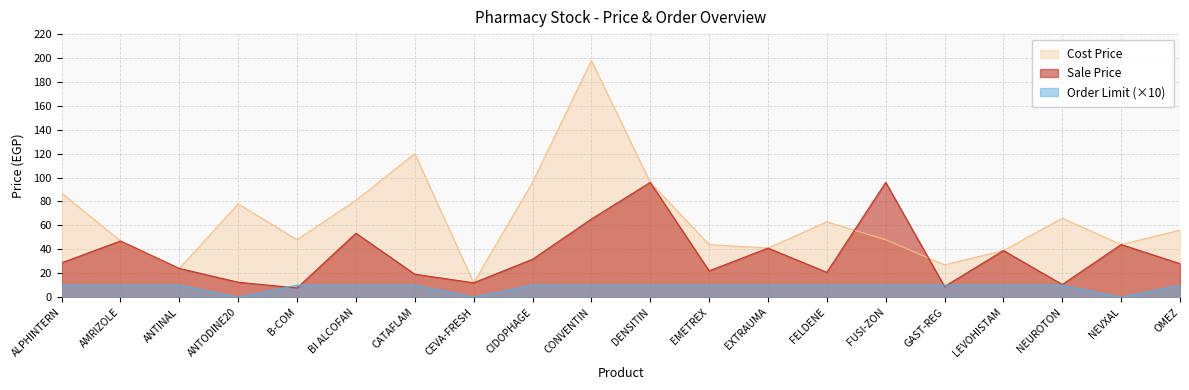

At which category does the chart reach its peak across all series?

CONVENTIN